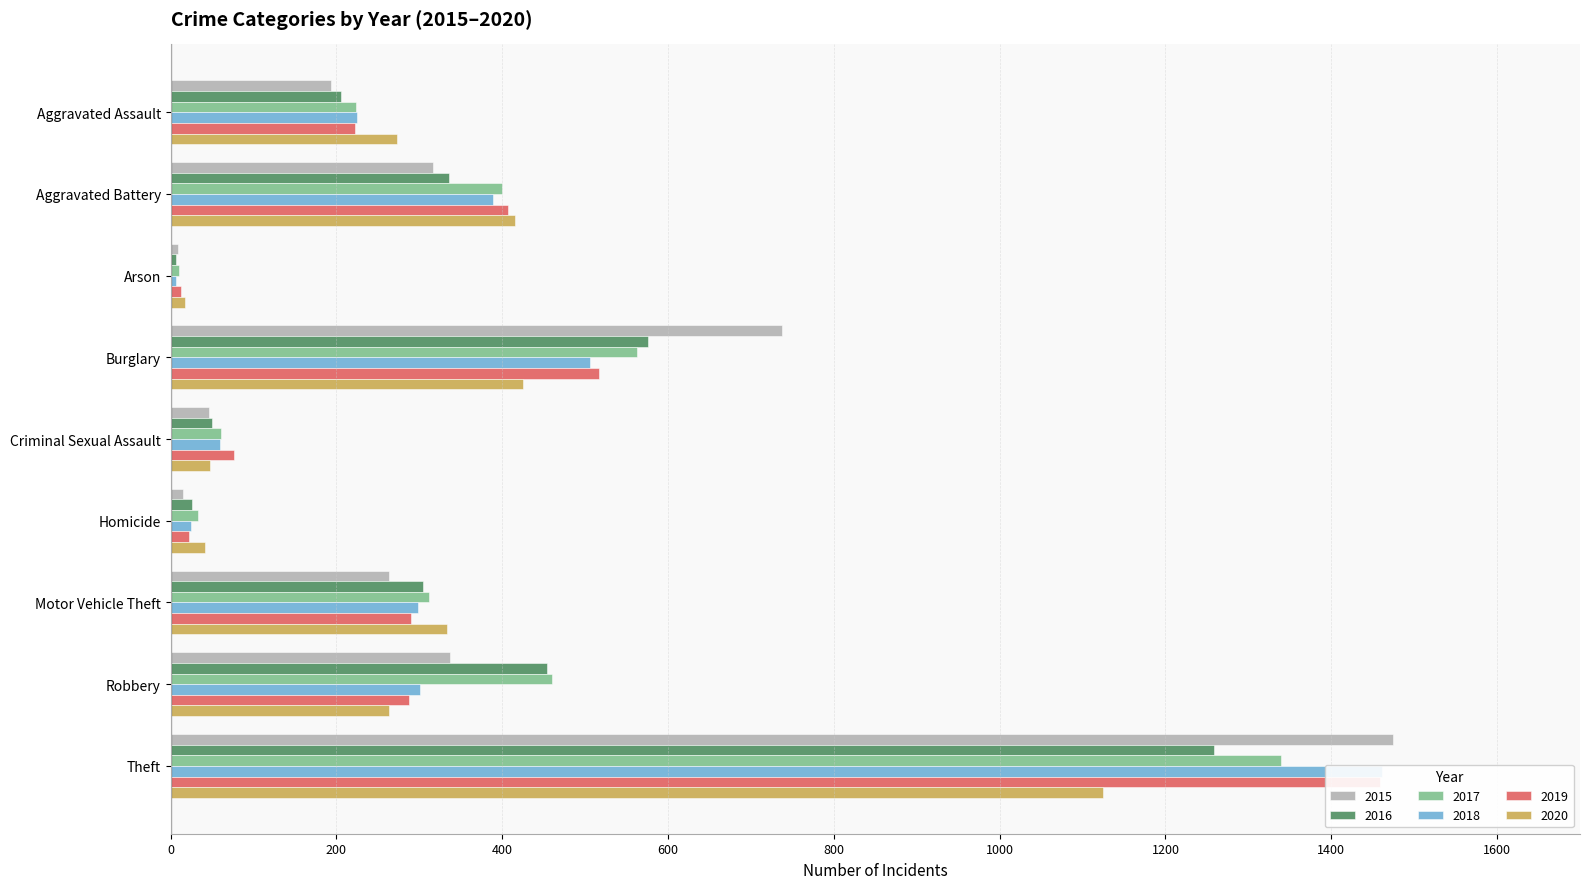

Reading right to left, transcribe all the data shown in this chart.

2015: 1474	337	263	15	46	738	9	316	194
2016: 1259	454	304	26	50	576	7	336	206
2017: 1339	460	312	33	61	562	10	400	224
2018: 1461	301	298	25	60	506	7	389	225
2019: 1459	287	290	22	77	517	12	407	223
2020: 1125	263	333	41	48	425	17	416	273